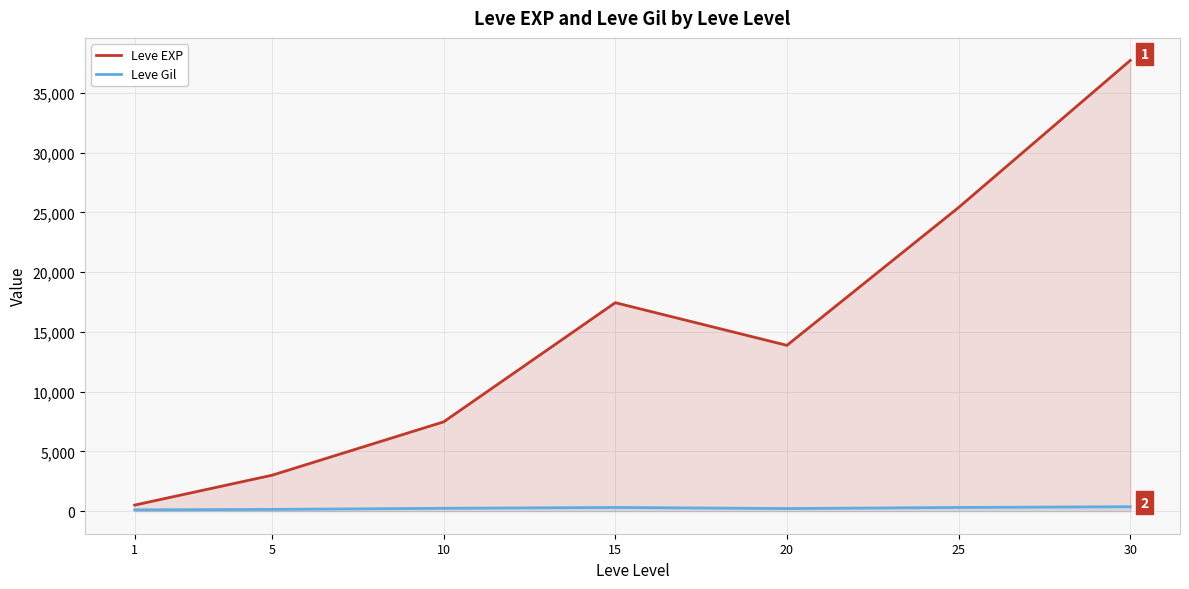

At which category does Leve EXP reach its first local peak?

15